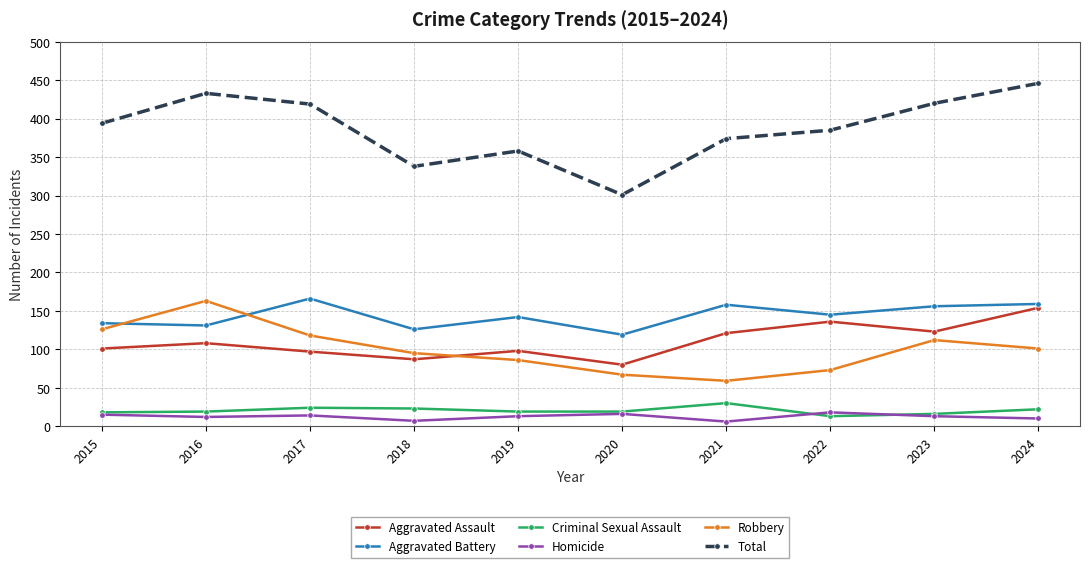

What is the approximate value of Homicide at 2017?

14